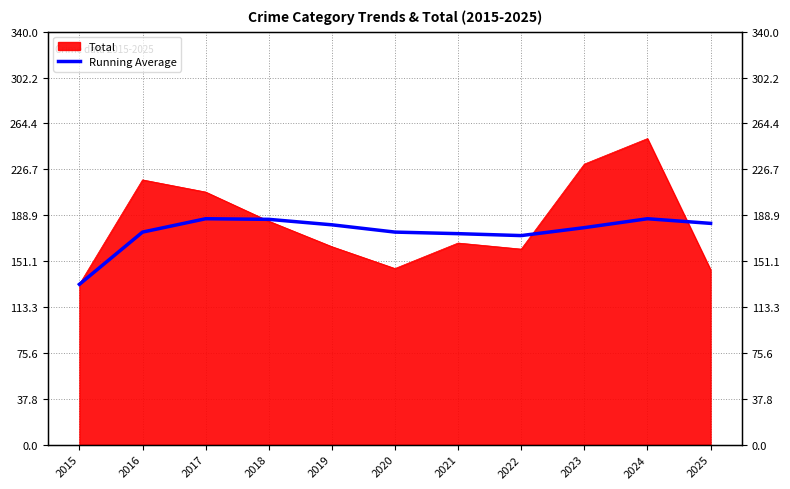

Reading left to right, list all the values displayed in this chart.

132.0	175.0	186.0	185.5	181.0	175.0	173.7	172.1	178.7	186.0	182.2